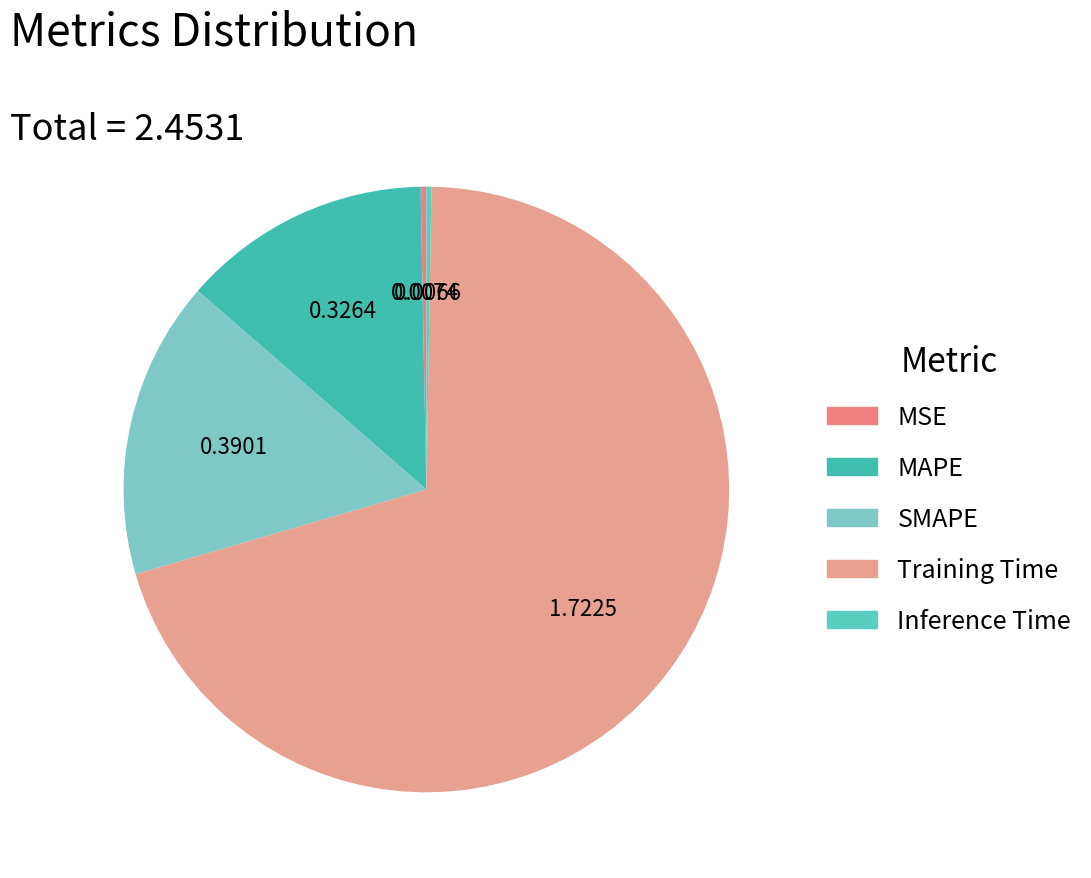

What percentage is the MAPE slice, to the nearest percent?

13%